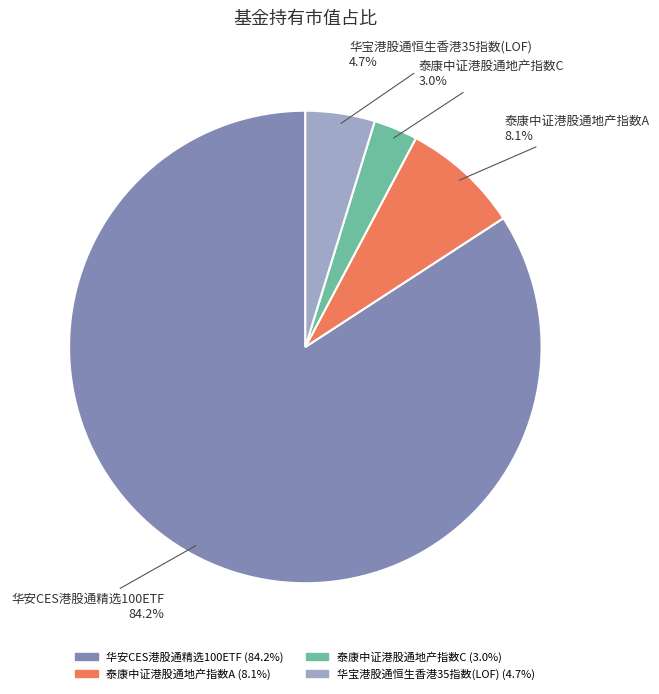

Count the number of slices in the pie.

4